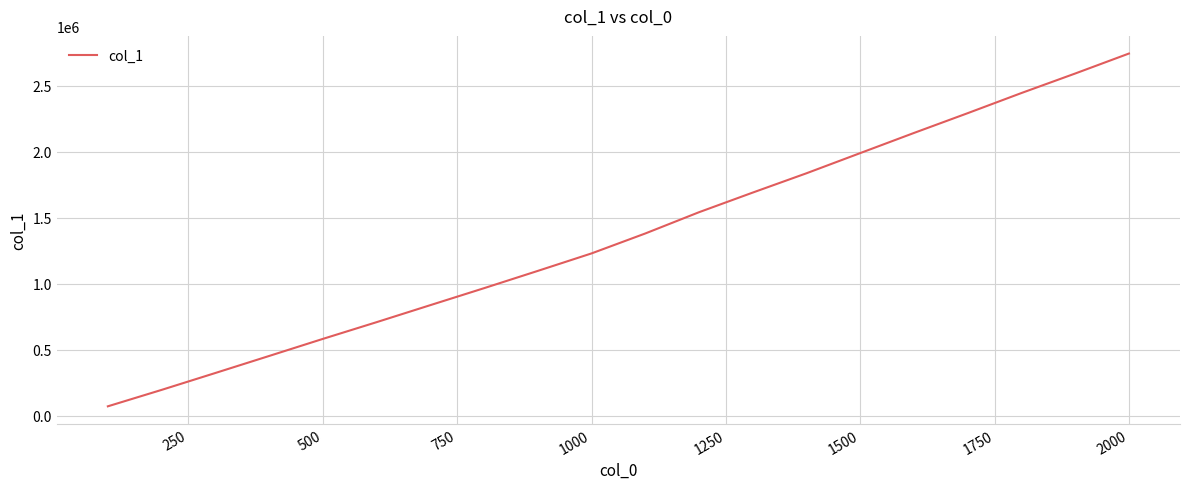

What is the greatest value displayed?

2744164